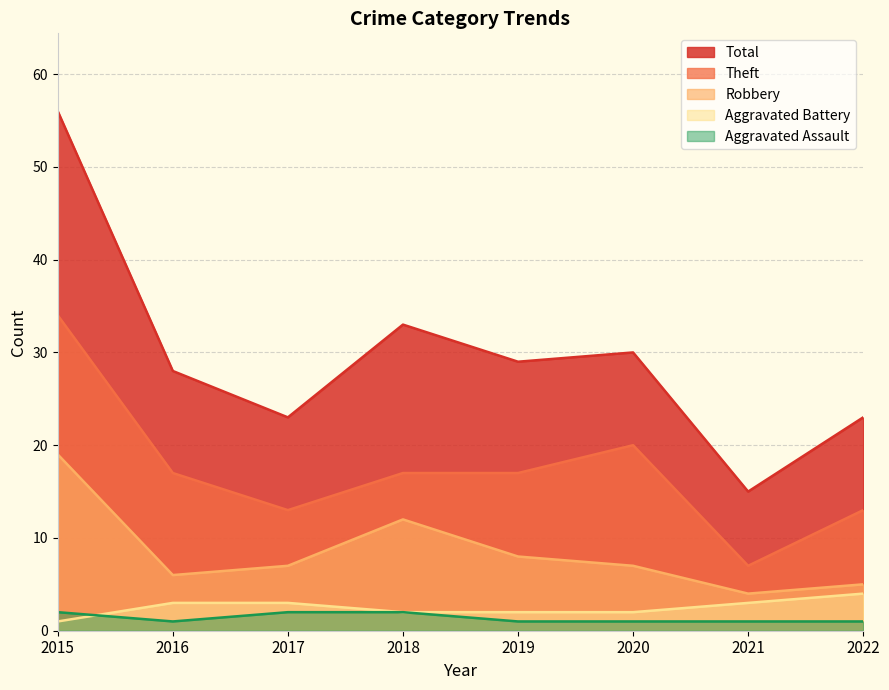

What is the average value of the Aggravated Assault series?

1